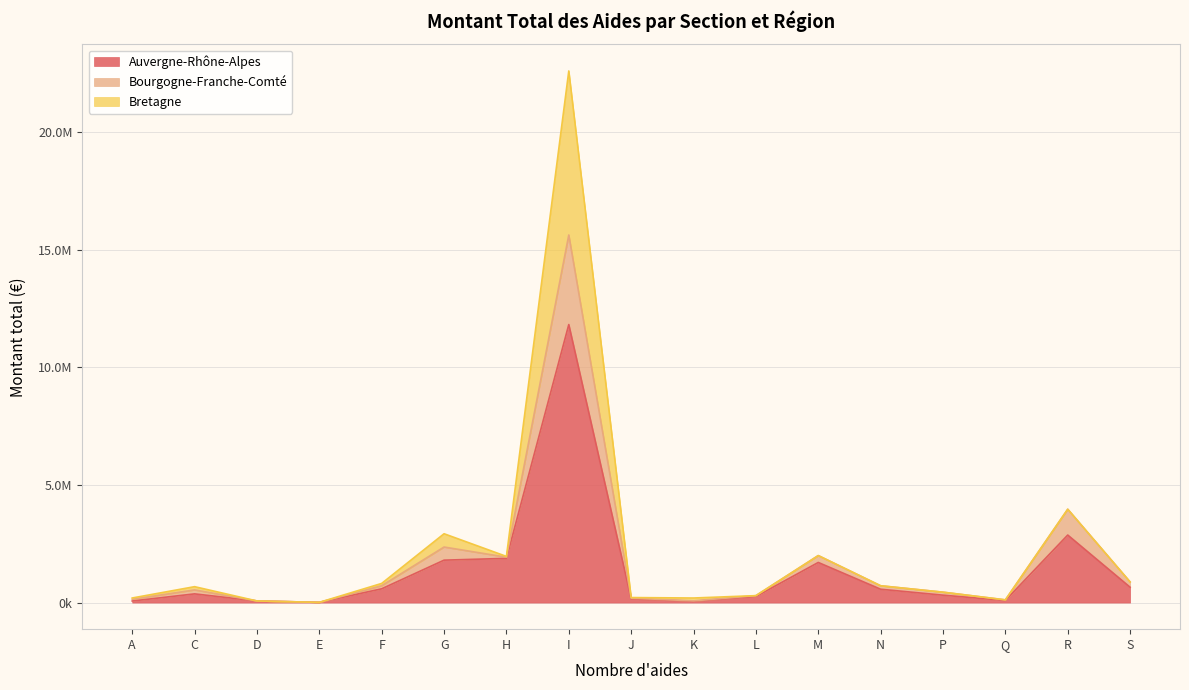

Where is the first local minimum for Bretagne?

E